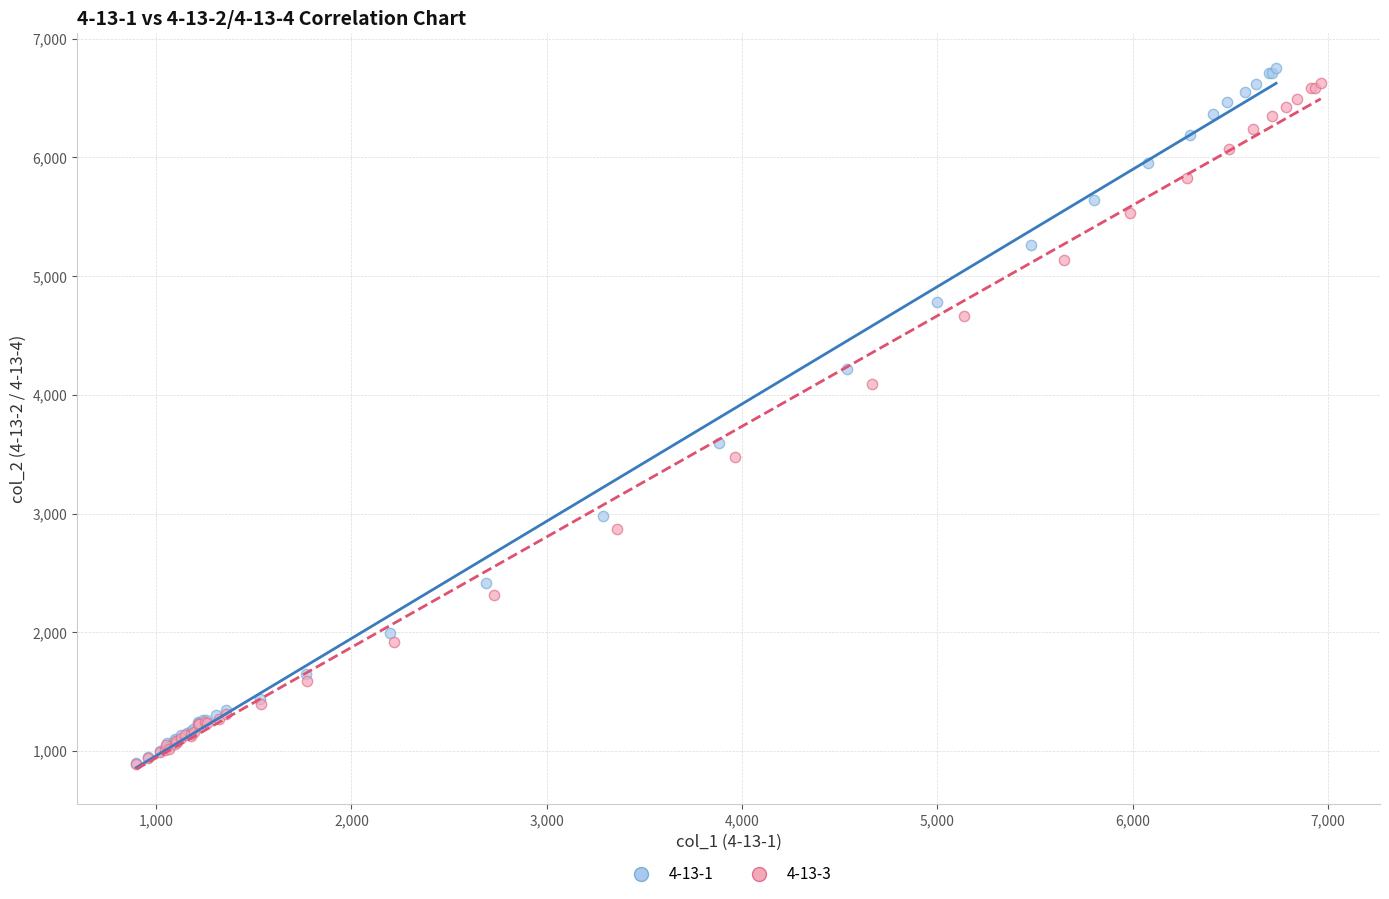

Which series has the largest Y range (max minus min)?

4-13-1